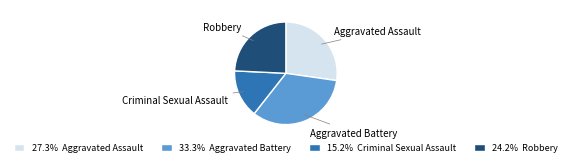

Is Aggravated Assault the majority of the pie?

No